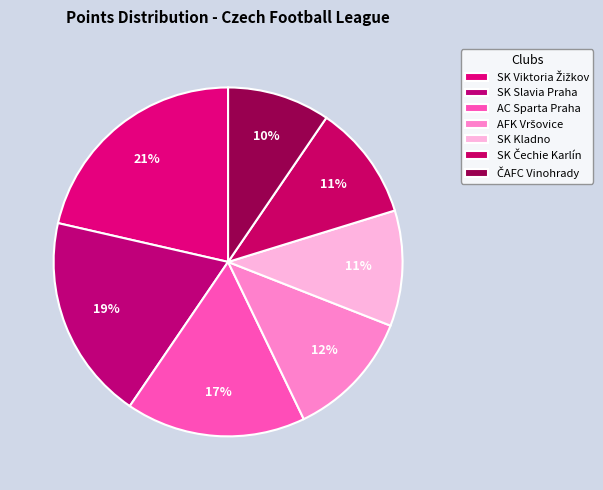

To the nearest percent, what is the combined percentage of AC Sparta Praha and SK Viktoria Žižkov?

38%